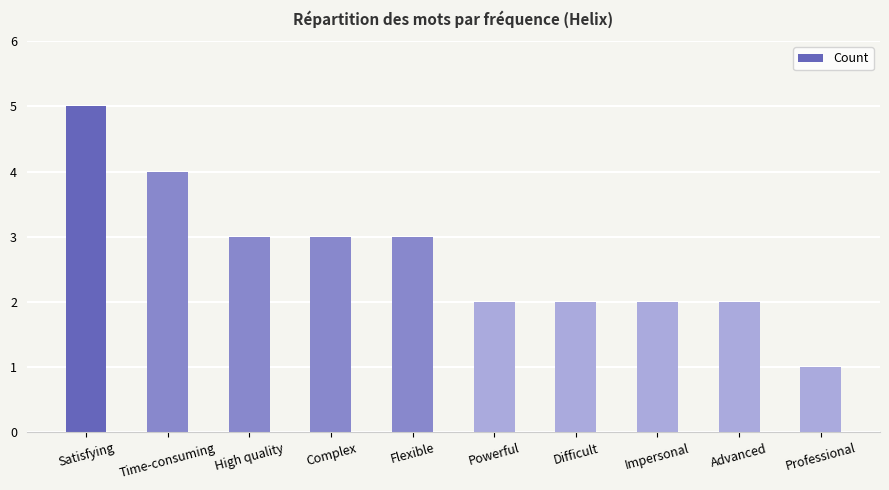

Does the chart contain any negative values?

No